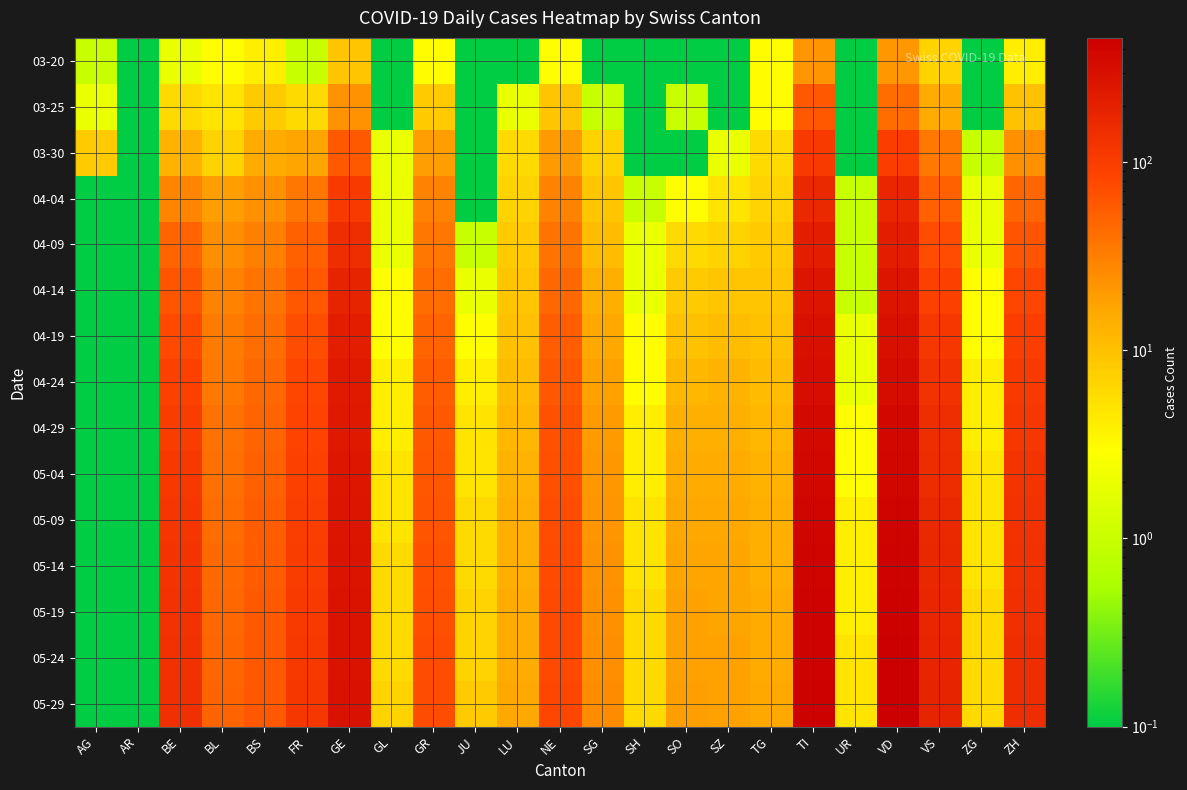

List the series in order of their peak value, highest first.

05-29, 05-24, 05-19, 05-14, 05-09, 05-04, 04-29, 04-24, 04-19, 04-14, 04-09, 04-04, 03-30, 03-25, 03-20